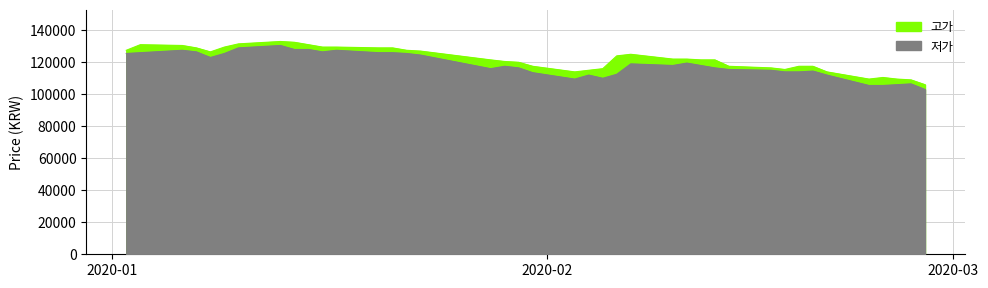

True or false: 저가 and 고가 intersect in this chart.

False